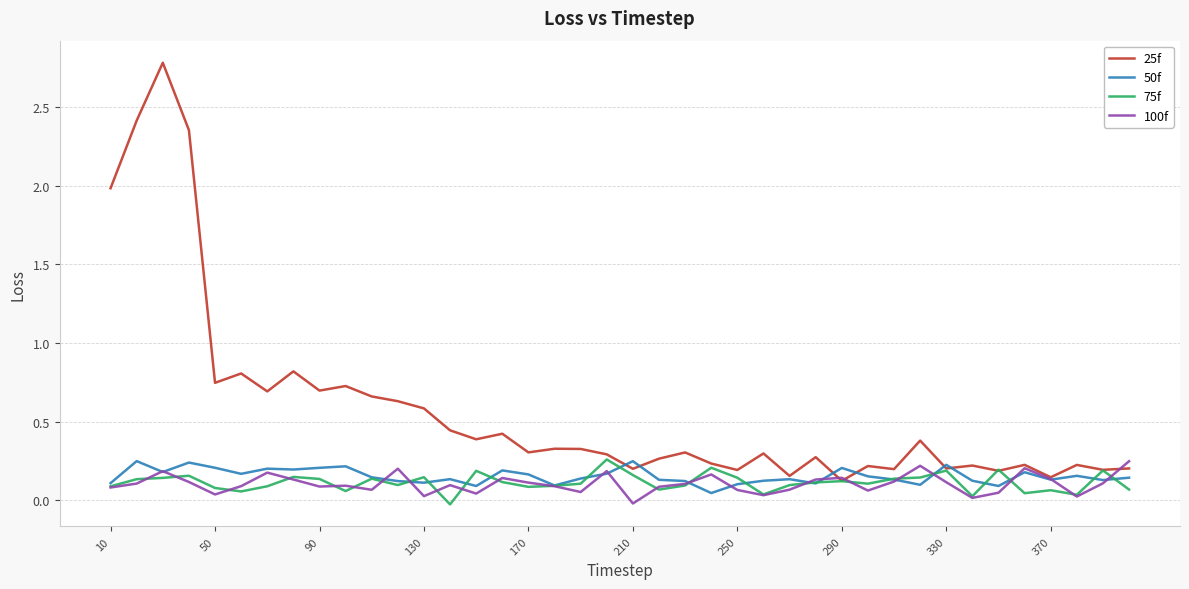

What is the maximum value shown in the chart?

2.8